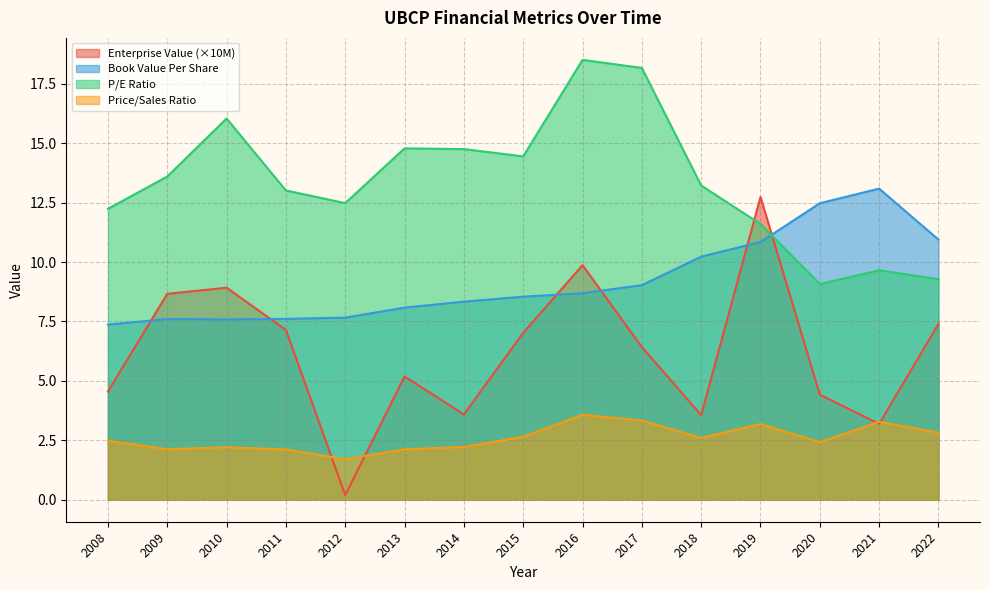

Which series has the largest total across all categories?

P/E Ratio